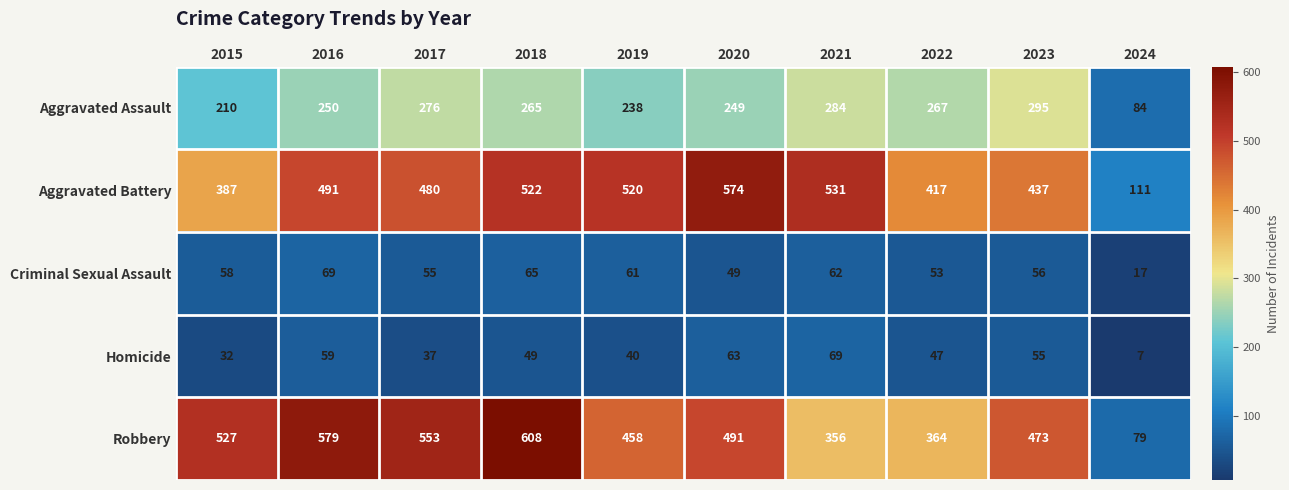

Rank the series at 2018 from highest to lowest value.

Robbery, Aggravated Battery, Aggravated Assault, Criminal Sexual Assault, Homicide